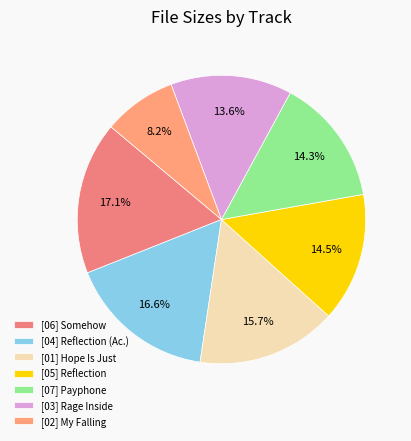

Count the number of slices in the pie.

7